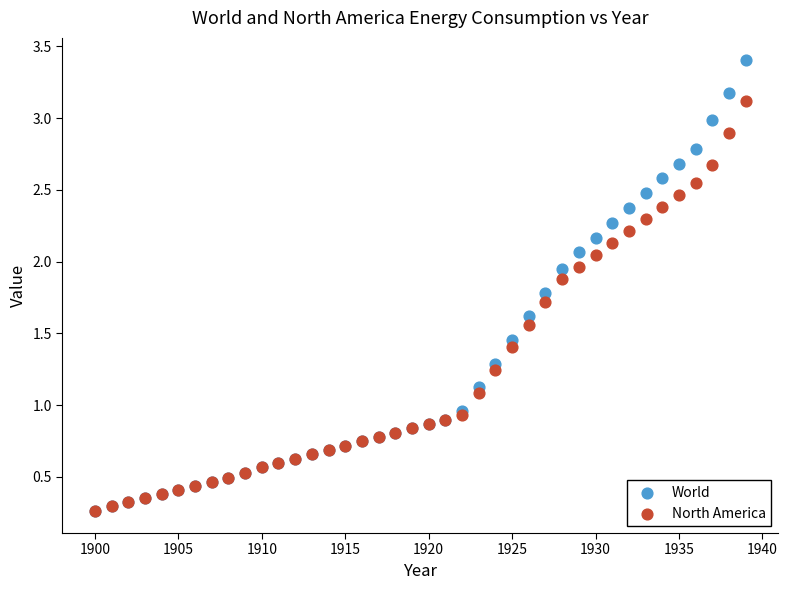

Which series has the largest Y range (max minus min)?

World